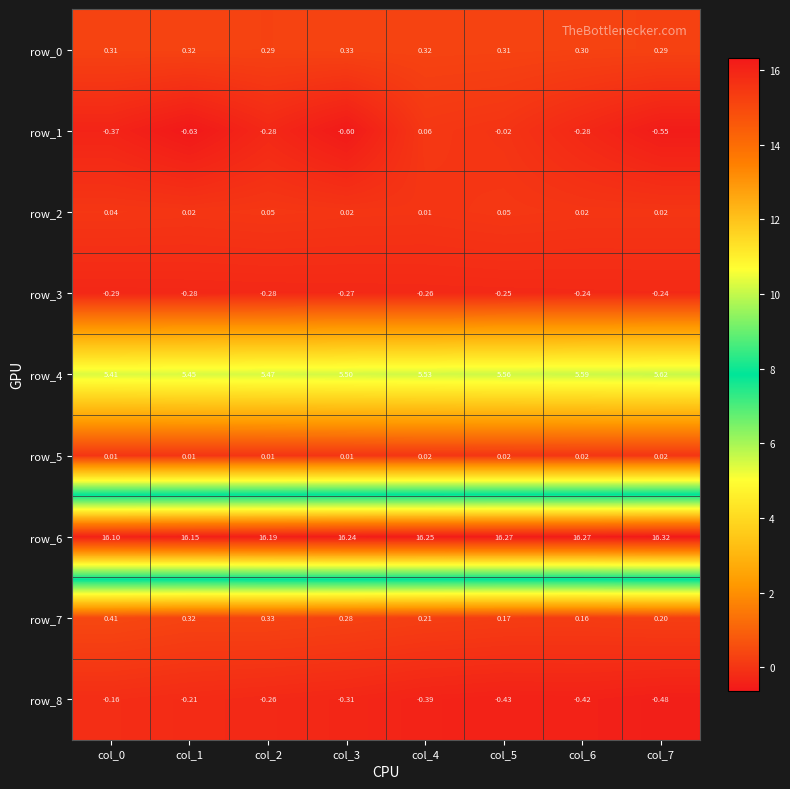

Which has a higher value, col_6 or col_4?

col_4